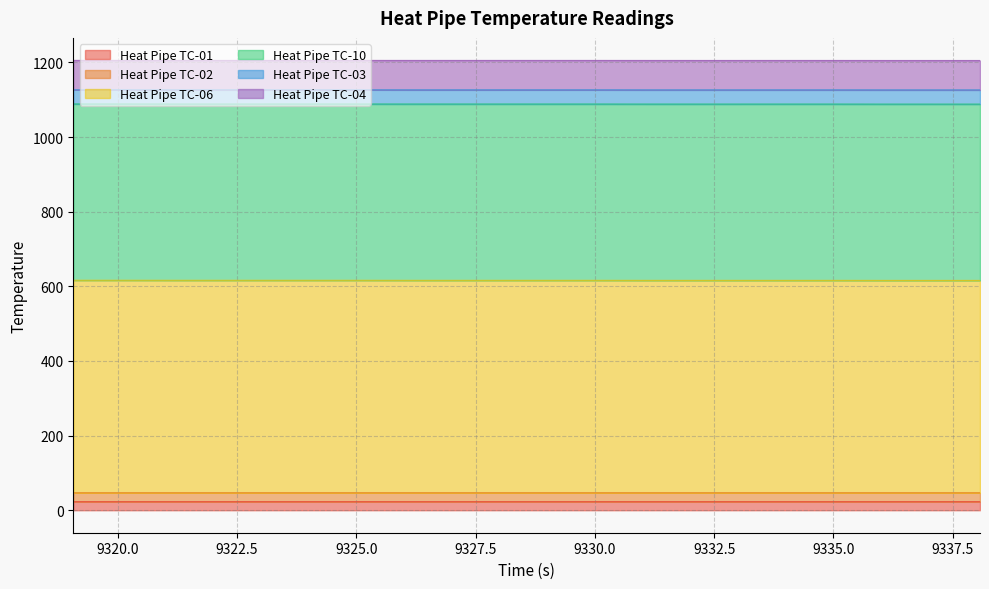

At which category does Heat Pipe TC-10 reach its first local valley?

9322.07